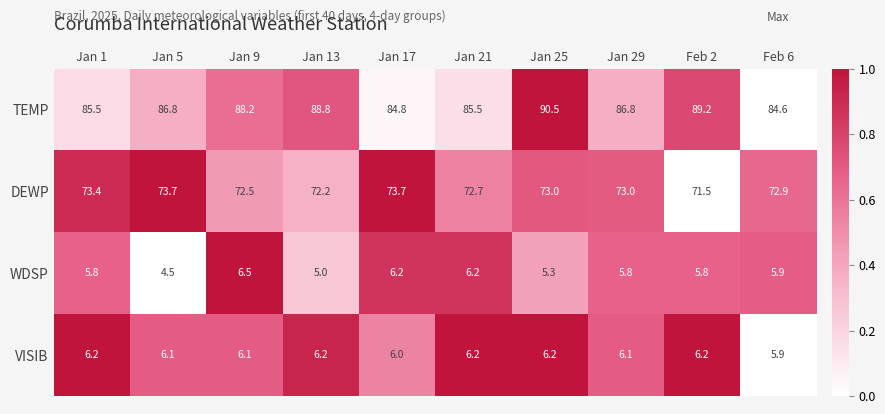

True or false: TEMP has a value of 85.5 at Jan 1.

True